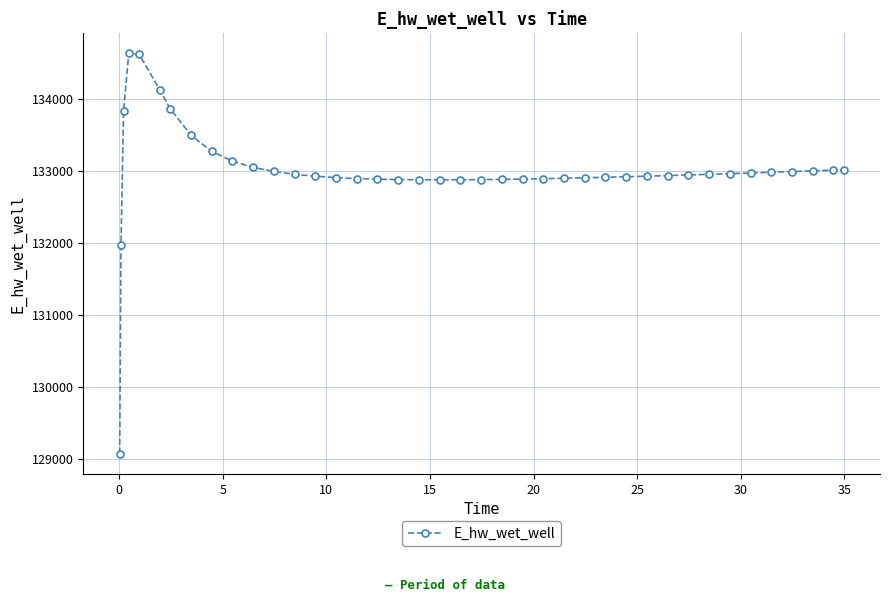

What is the average value?

132996.3